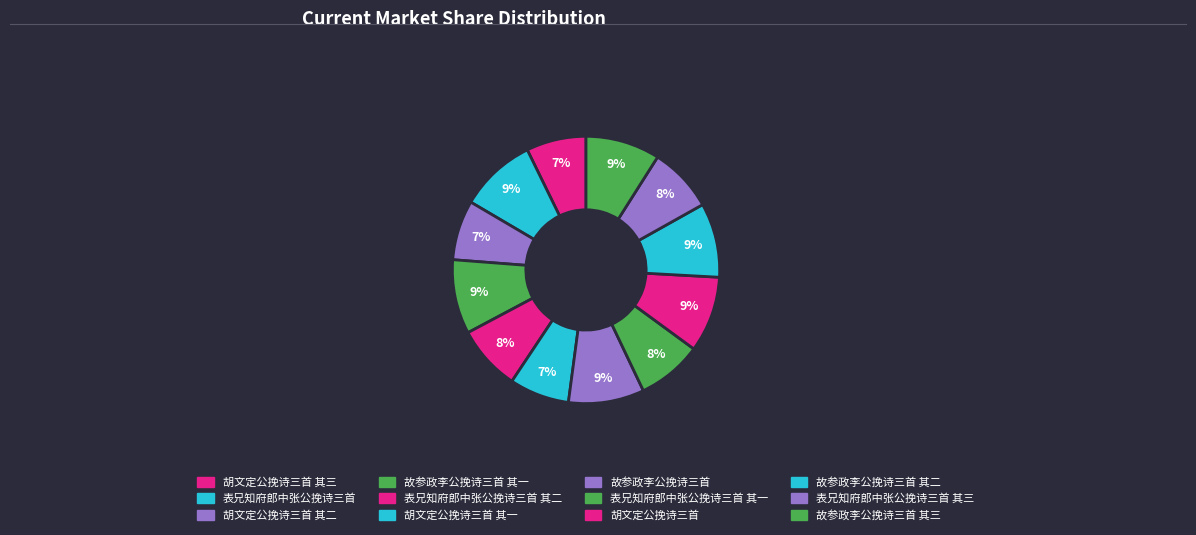

What is the largest slice in the pie chart?

表兄知府郎中张公挽诗三首